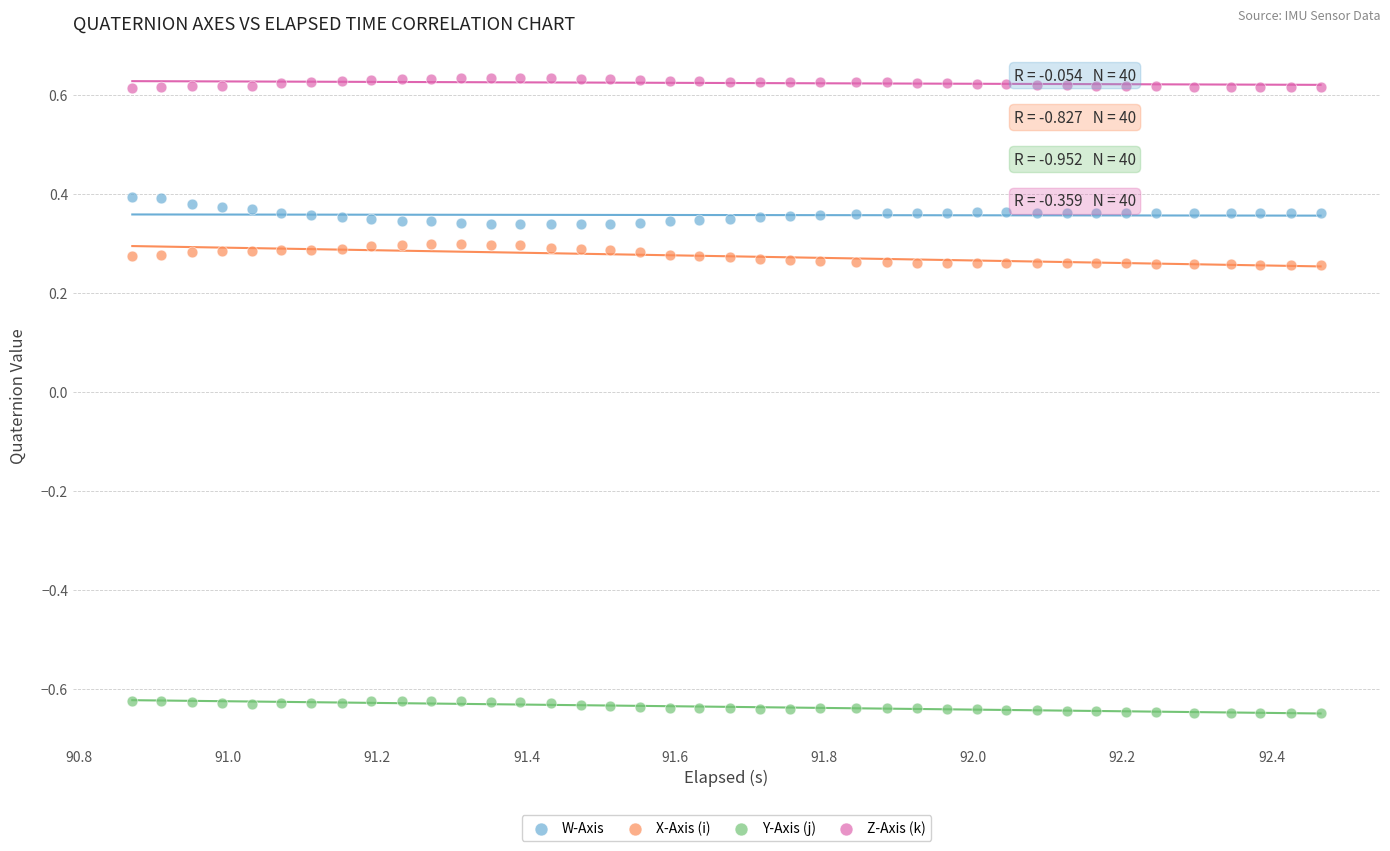

Which series has the widest spread of Y values?

W-Axis